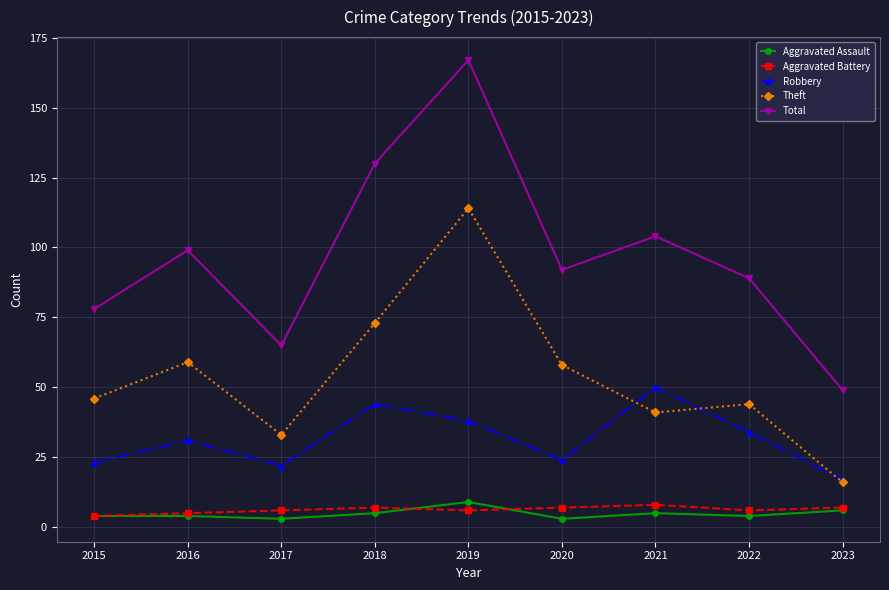

True or false: Aggravated Battery and Aggravated Assault cross at least once.

True